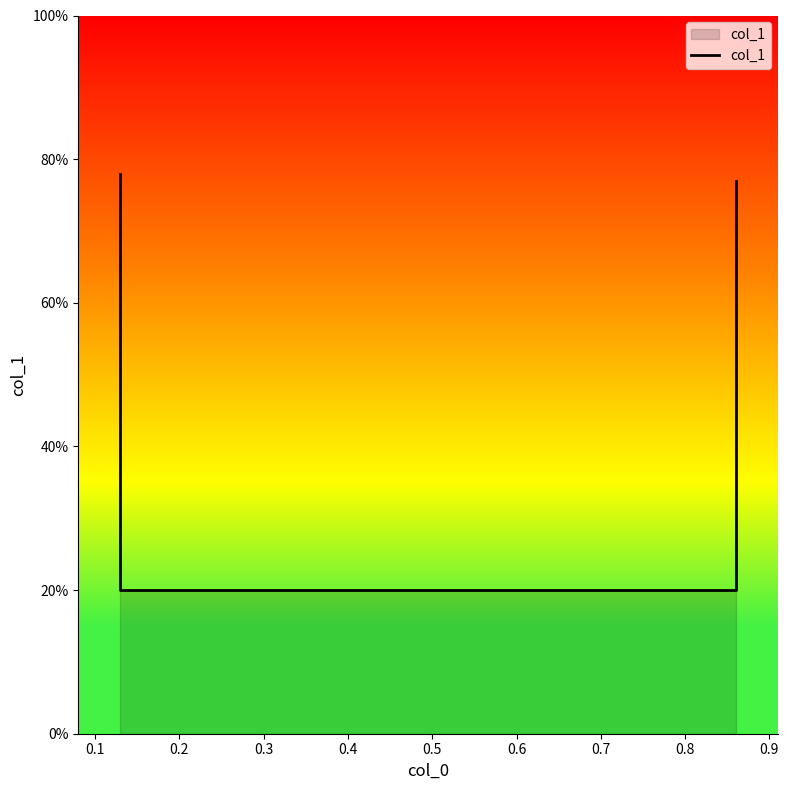

The value at 0.2 is 0.1. True or false?

False